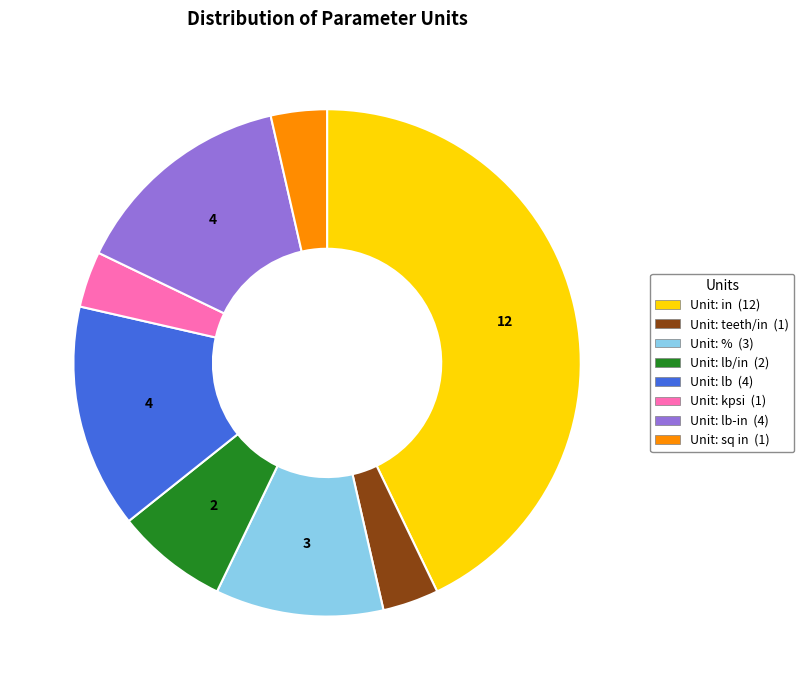

Does any single category account for the majority?

No